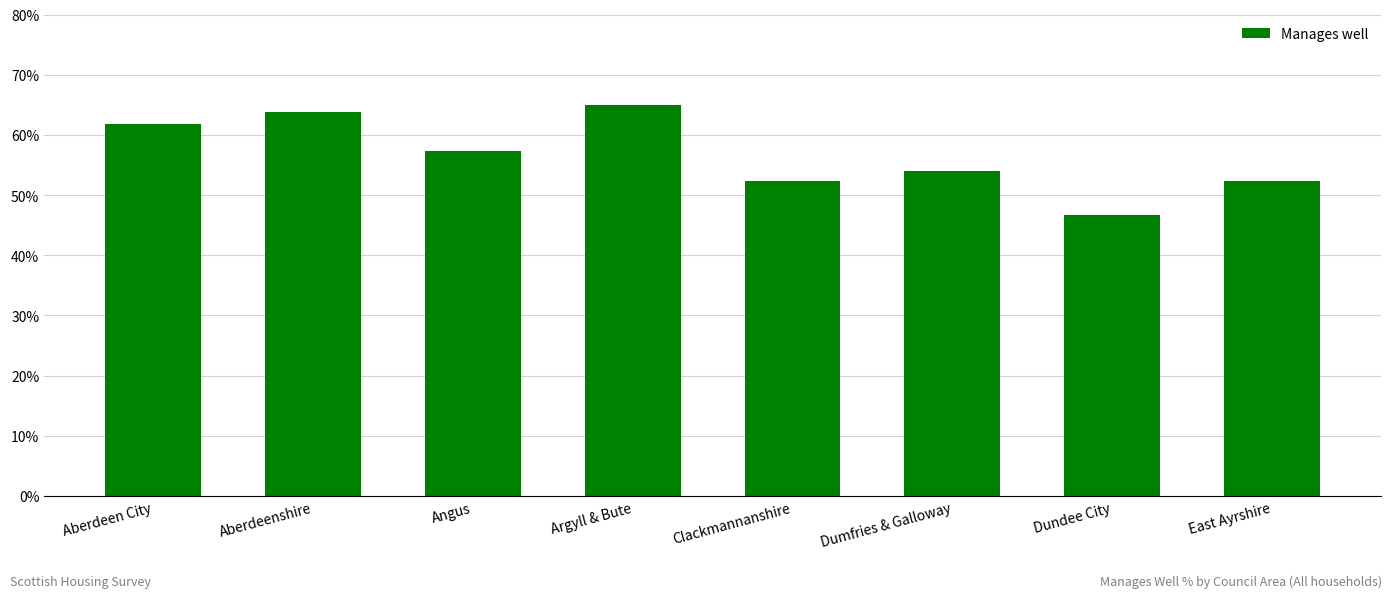

What is the minimum value shown in the chart?

46.7